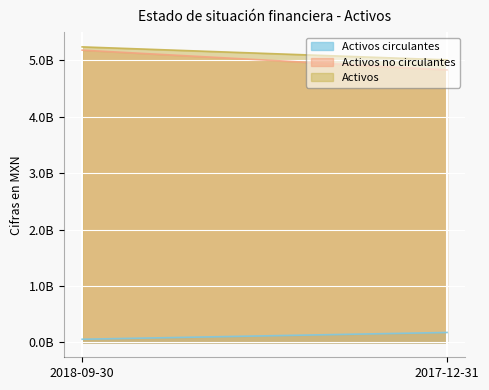

Count the Activos values in the range 5004189000 to 5234480000.

2